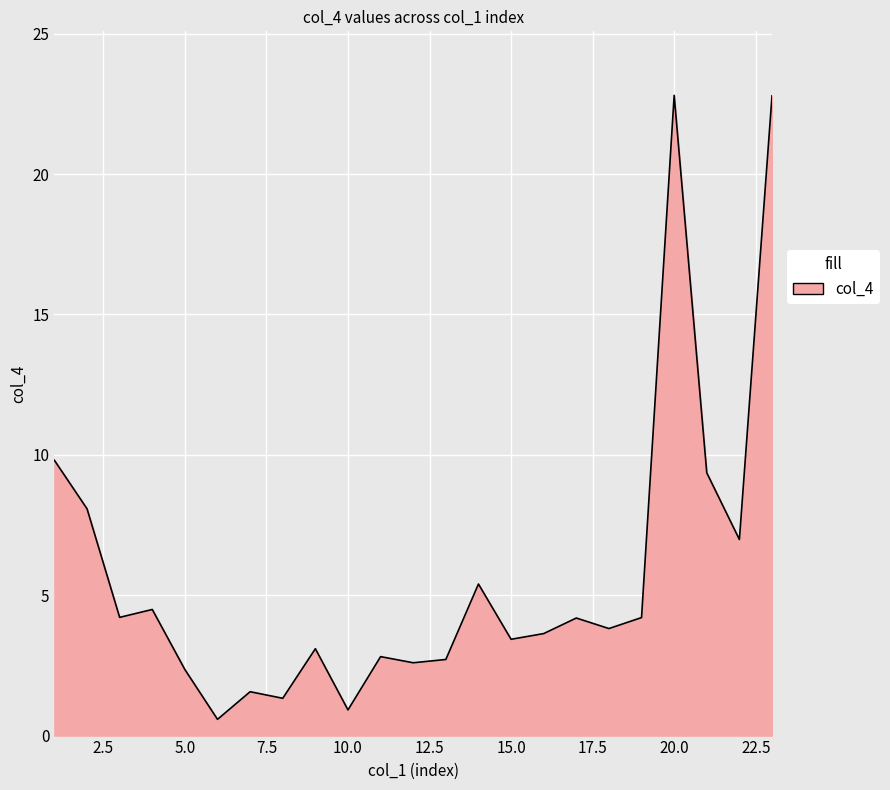

What is the difference between the maximum and minimum values?

22.2